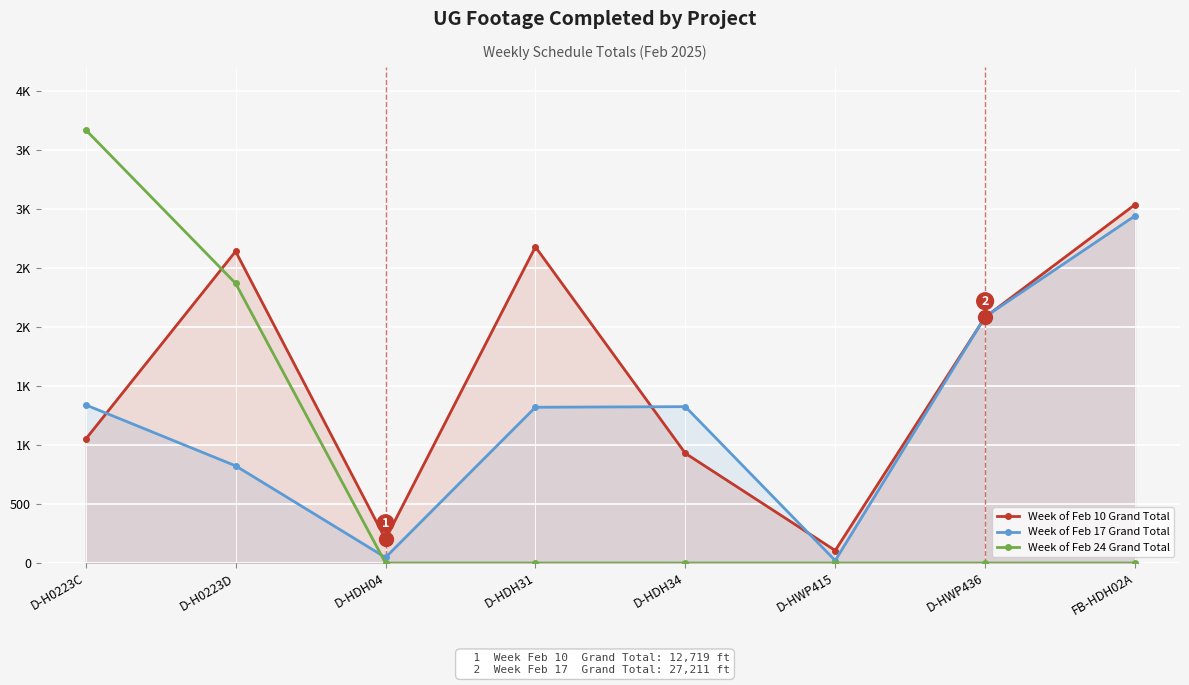

What is the total value across all series at D-HDH04?

249